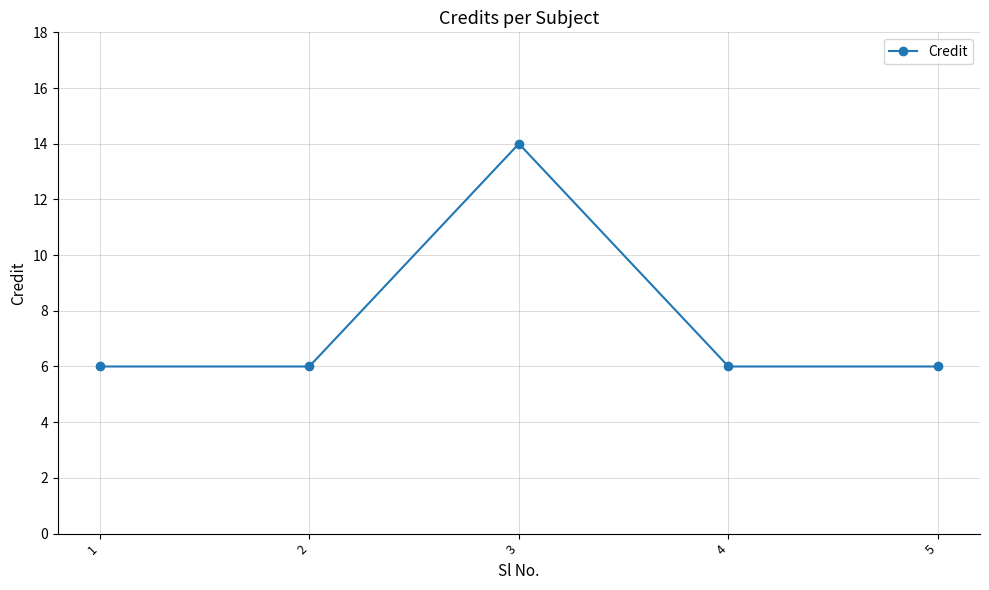

What is the difference between the maximum and second lowest values?

8